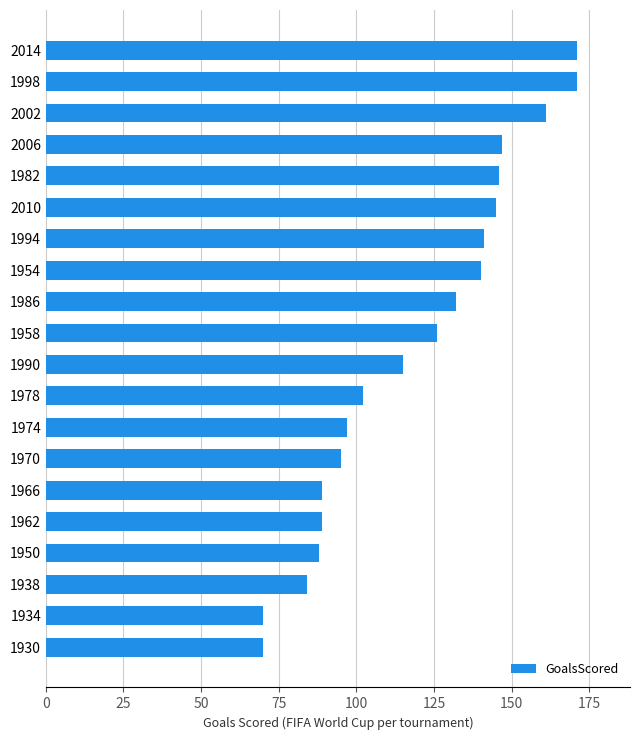

Reading bottom to top, transcribe all the data shown in this chart.

70	70	84	88	89	89	95	97	102	115	126	132	140	141	145	146	147	161	171	171